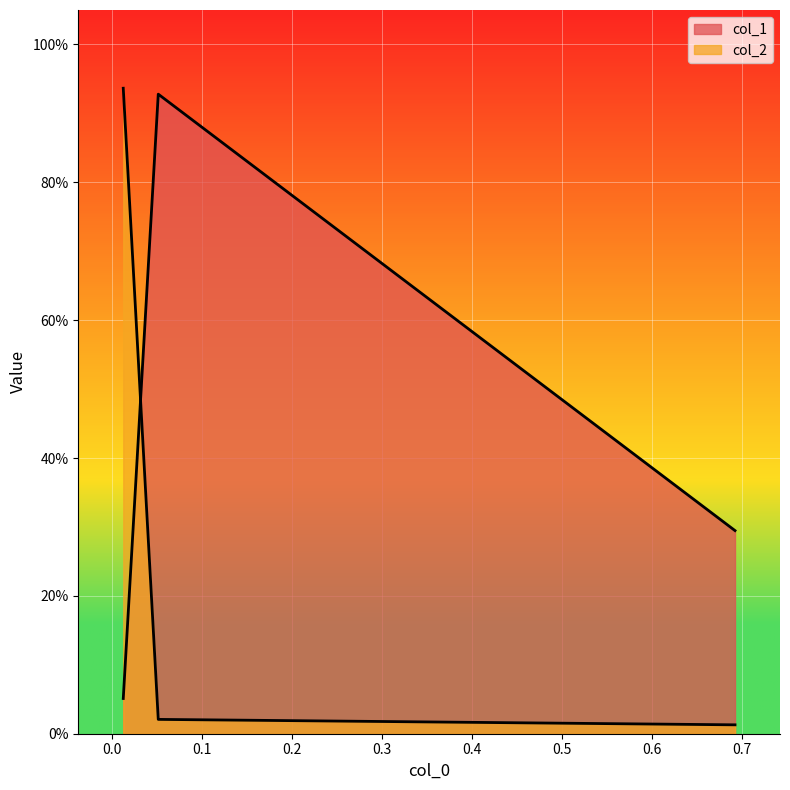

At which category does the chart reach its minimum across all series?

0.6924